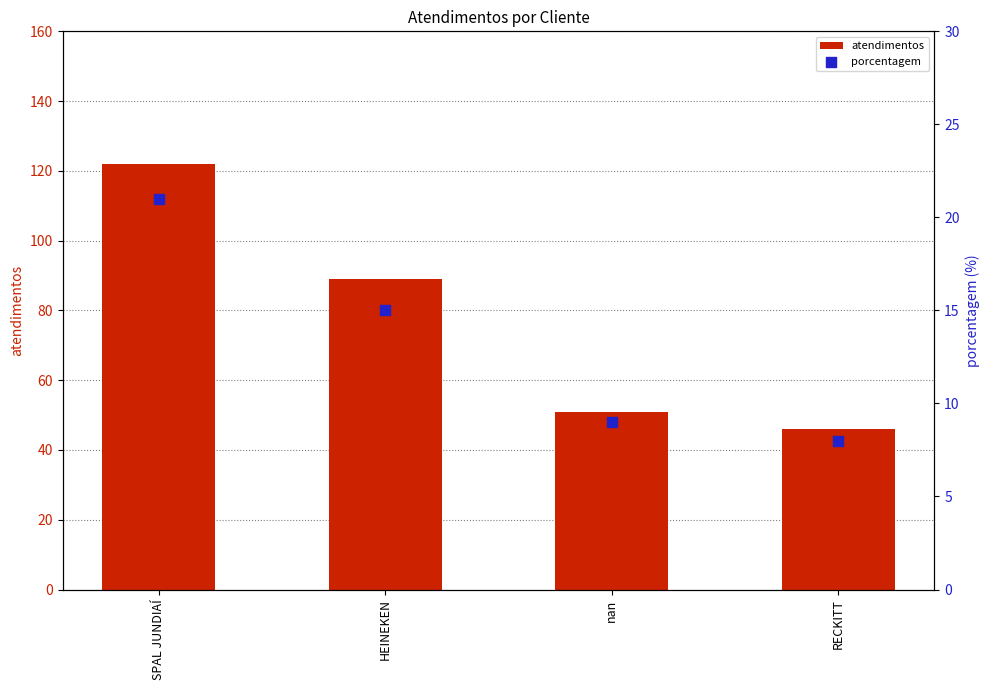

What are all the series names shown in the legend?

atendimentos, porcentagem